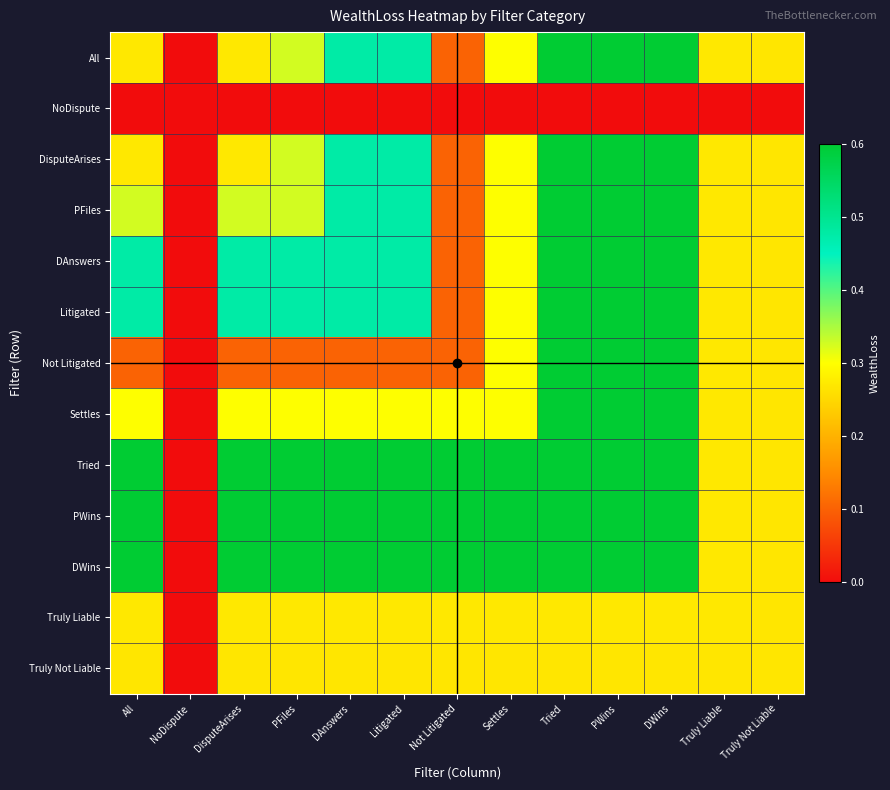

At which category does the chart reach its minimum across all series?

NoDispute